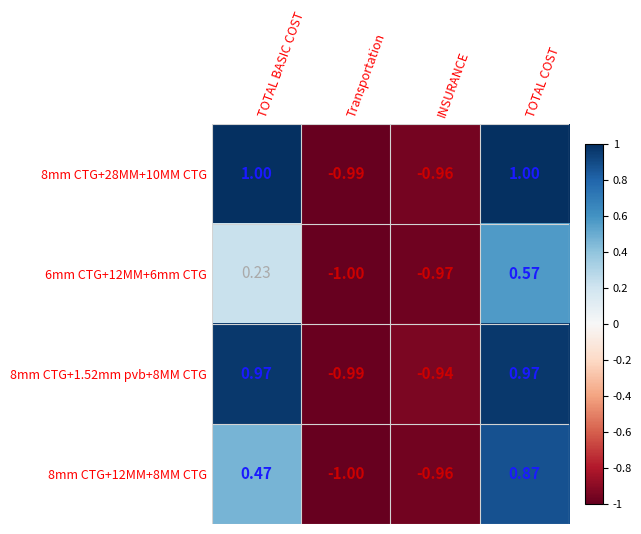

Which category has the highest value in the 6mm CTG+12MM+6mm CTG series?

TOTAL COST